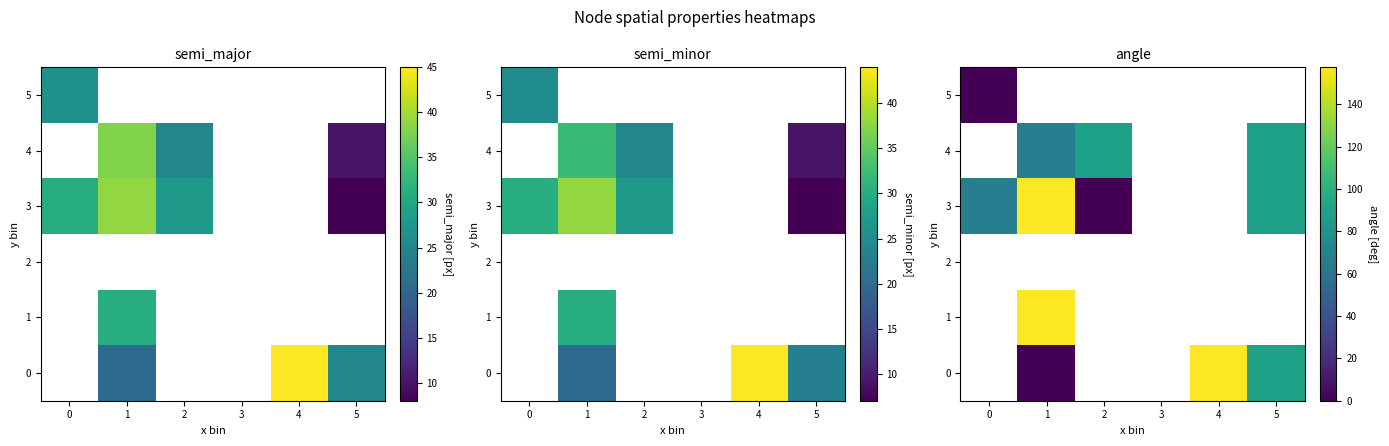

True or false: 0 has a value of 0.0 at 1.

True